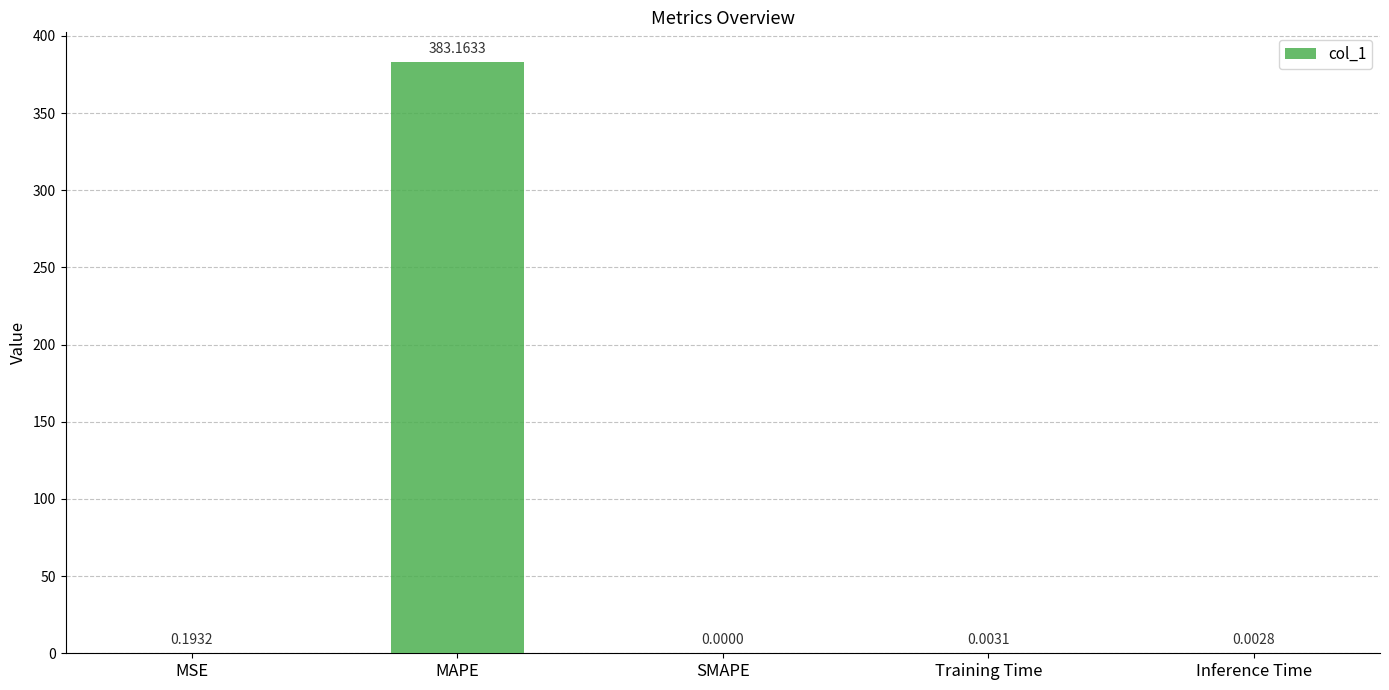

At which label is the value closest to 191?

MSE